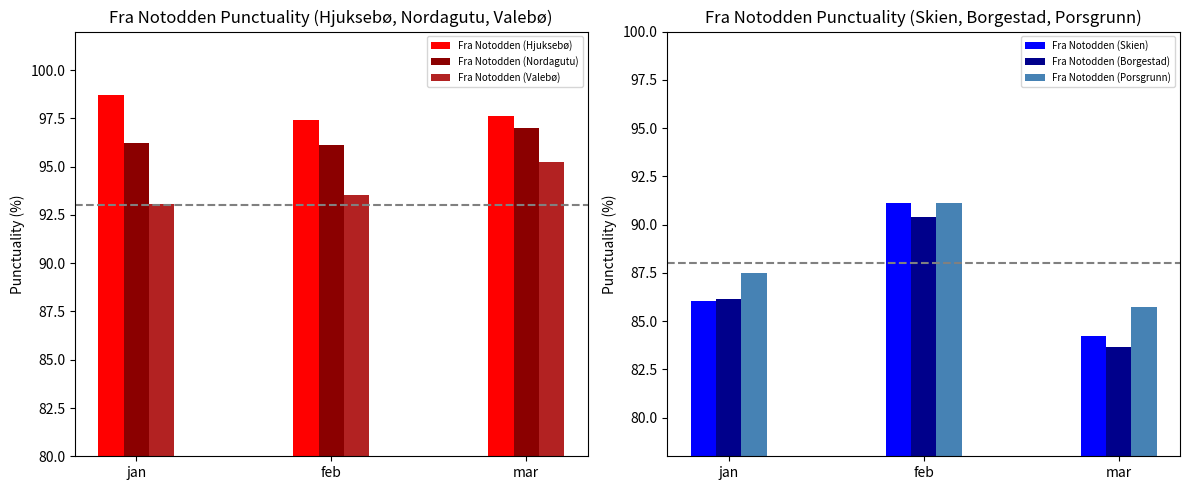

Rank the series at feb from lowest to highest value.

Fra Notodden (Borgestad), Fra Notodden (Skien), Fra Notodden (Porsgrunn), Fra Notodden (Valebø), Fra Notodden (Nordagutu), Fra Notodden (Hjuksebø)